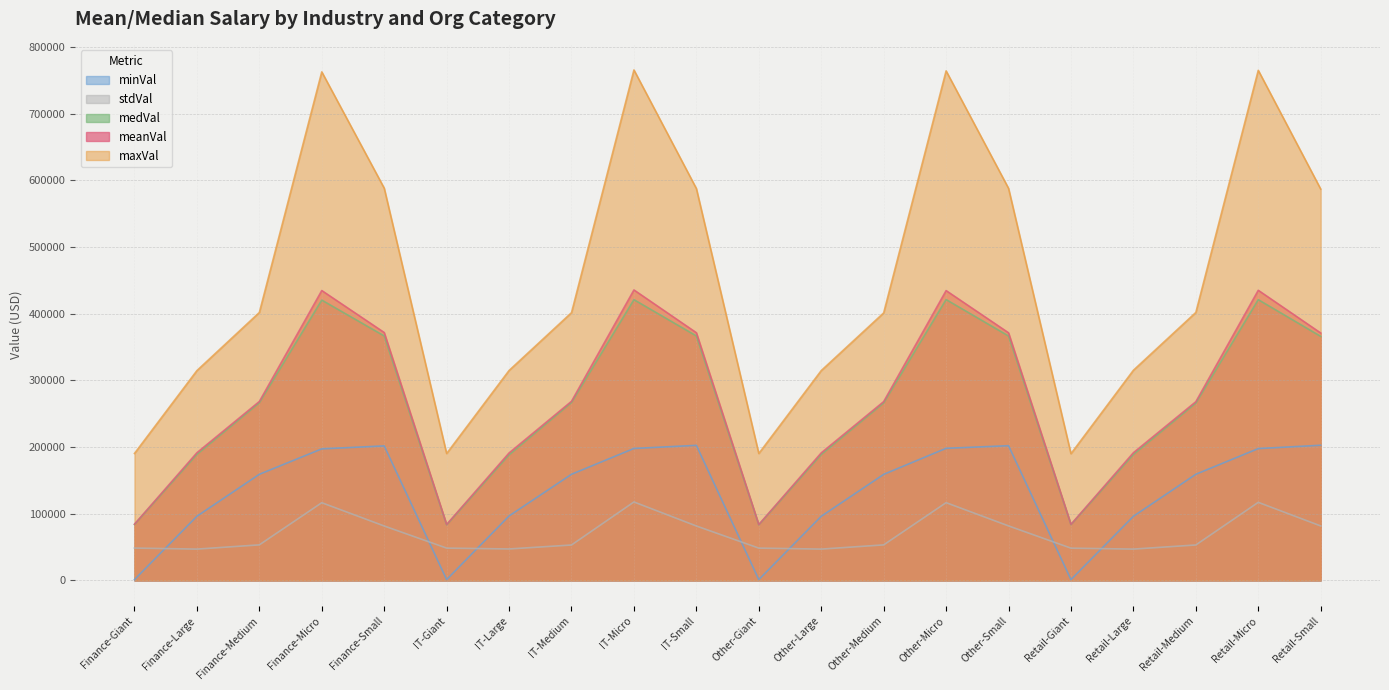

What is the label of the 15th point from the right?

IT-Giant